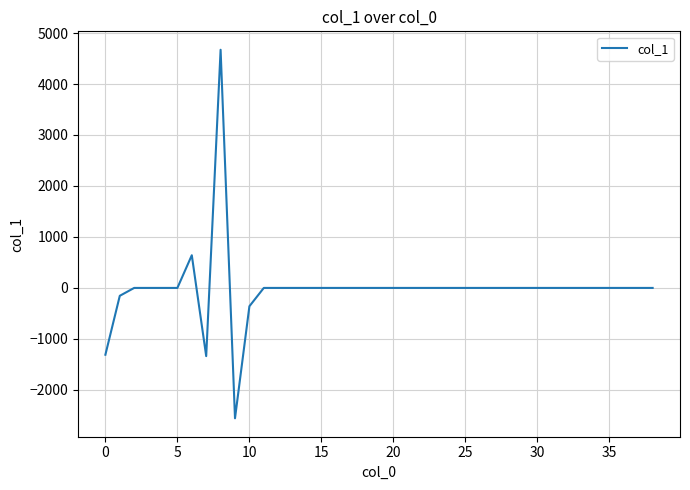

What is the sum of all values?

-407.4